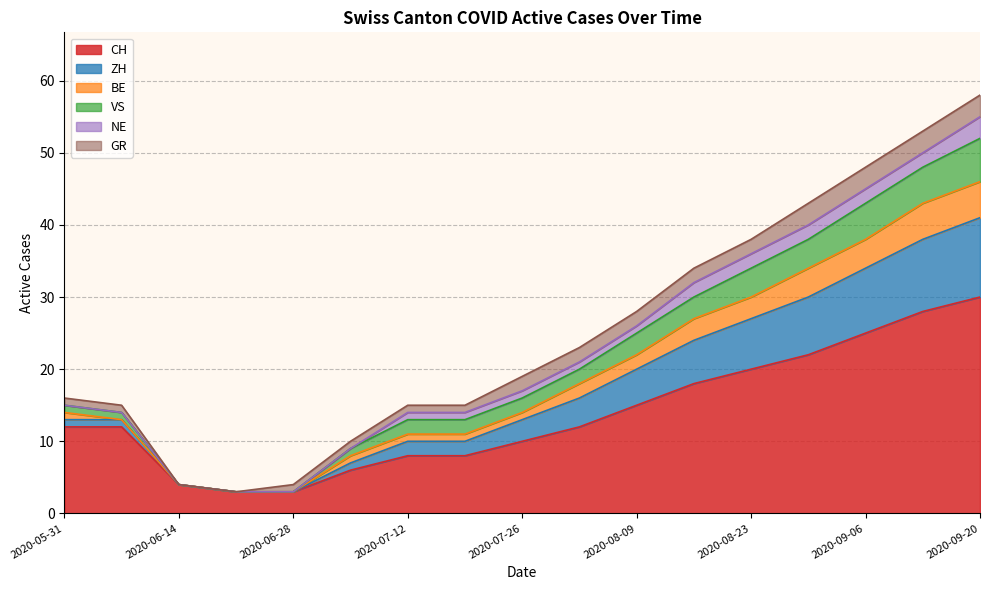

True or false: CH and ZH intersect in this chart.

False